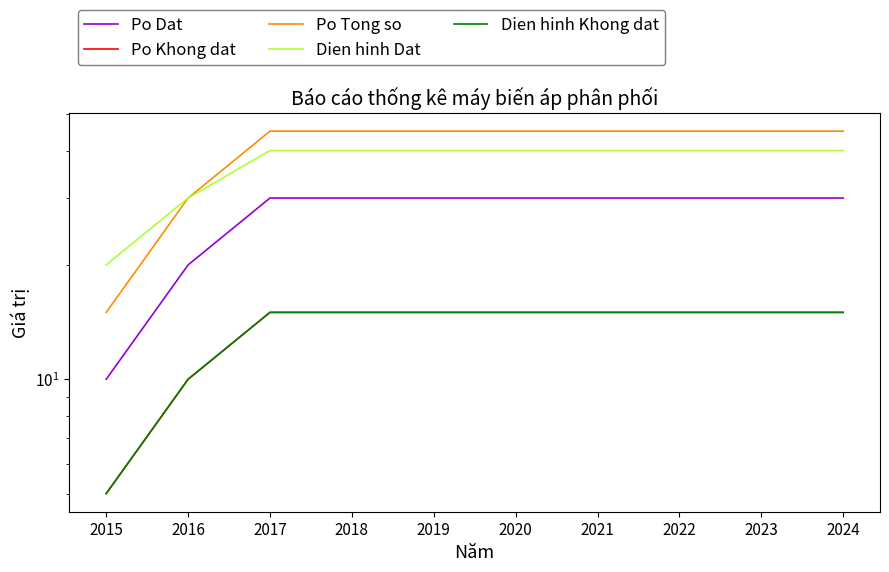

Is the value of Po Dat at 2021 greater than the value of Po Tong so at 2019?

No